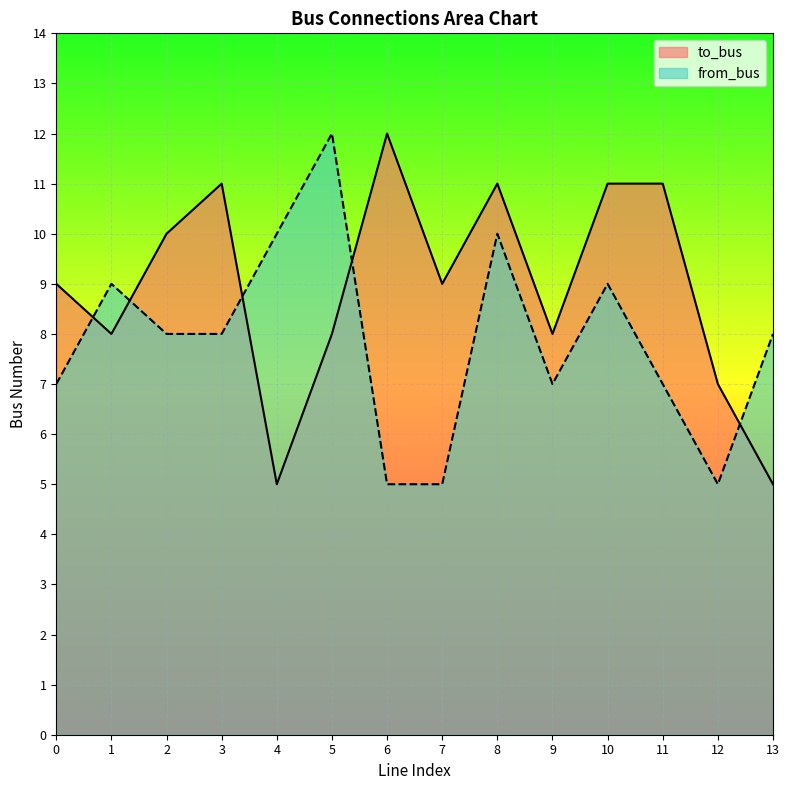

At which label does to_bus reach its minimum?

4